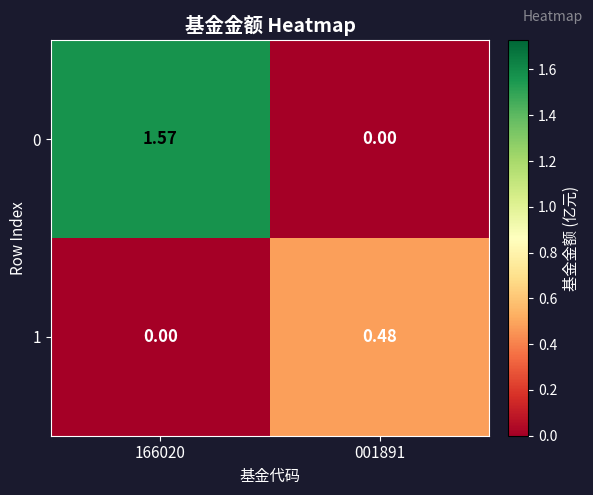

Is the value of 1 at 166020 greater than the value of 0 at 166020?

No